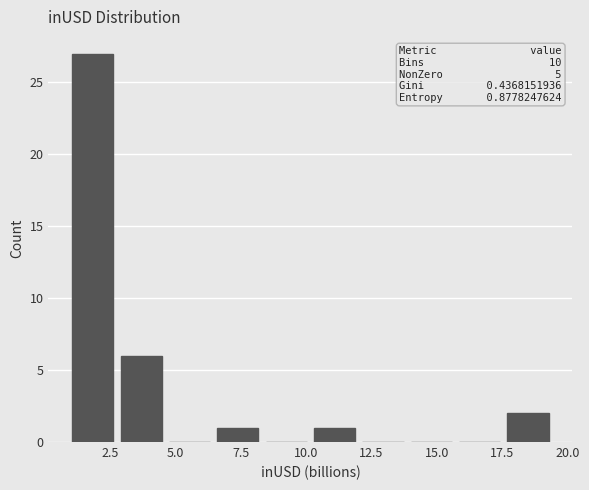

Read against the x-axis, roughly where is the centre of the tallest bar?

2.0